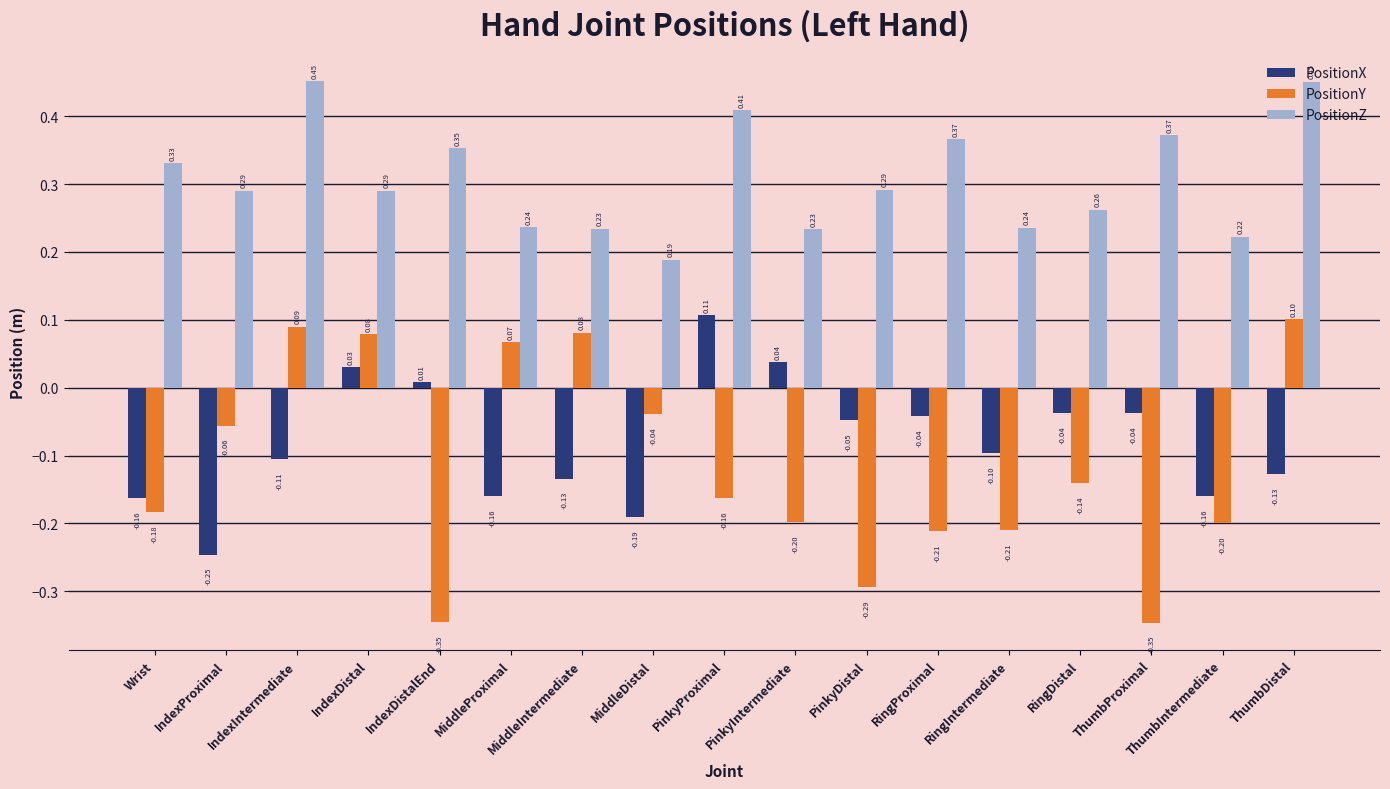

At how many categories does at least one series exceed 0?

17